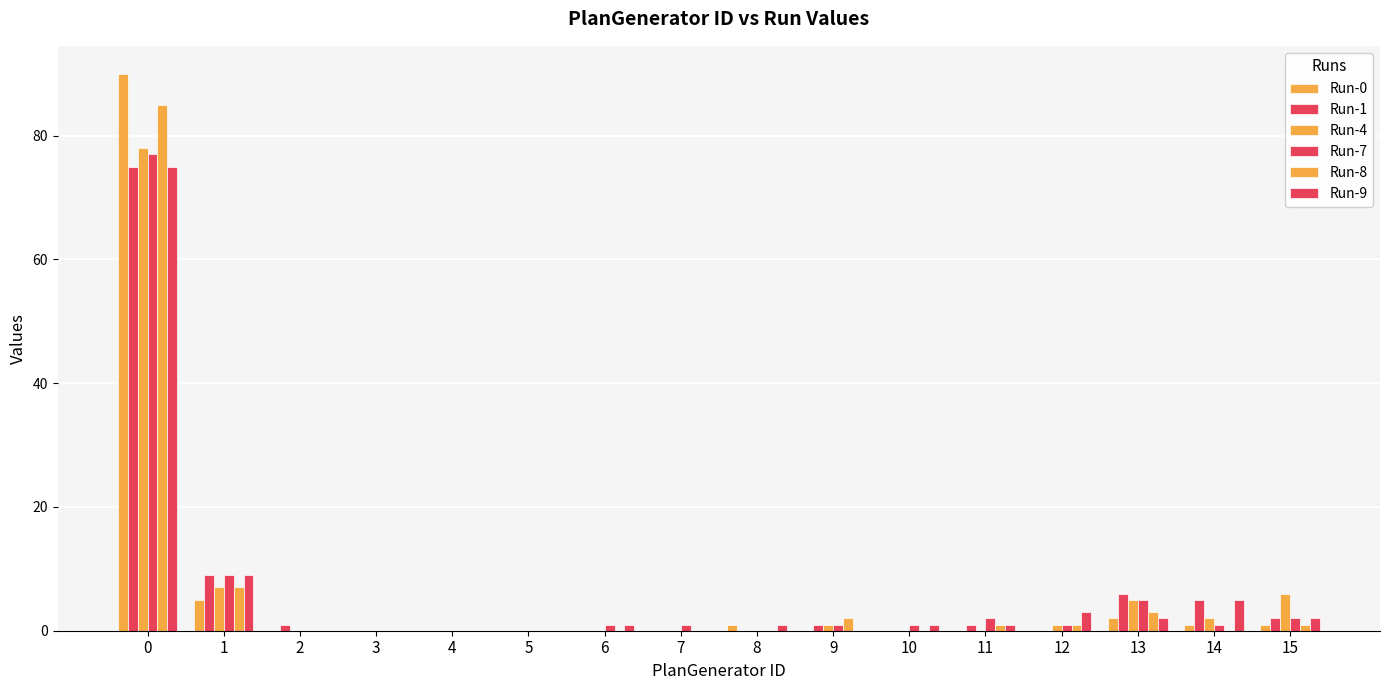

How many data points does each series have?

16